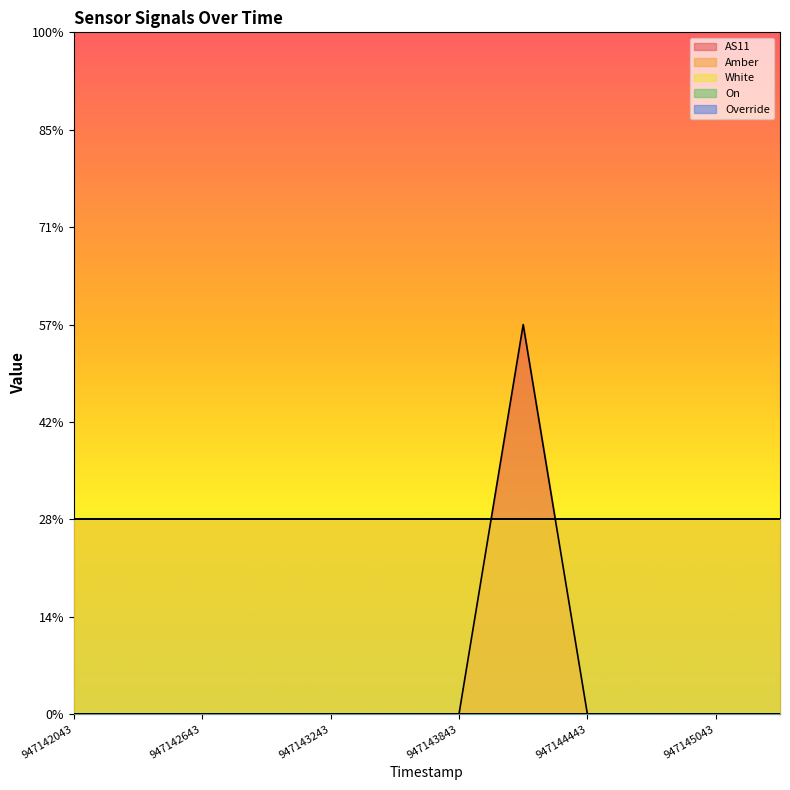

Which series has the largest range (max minus min)?

AS11